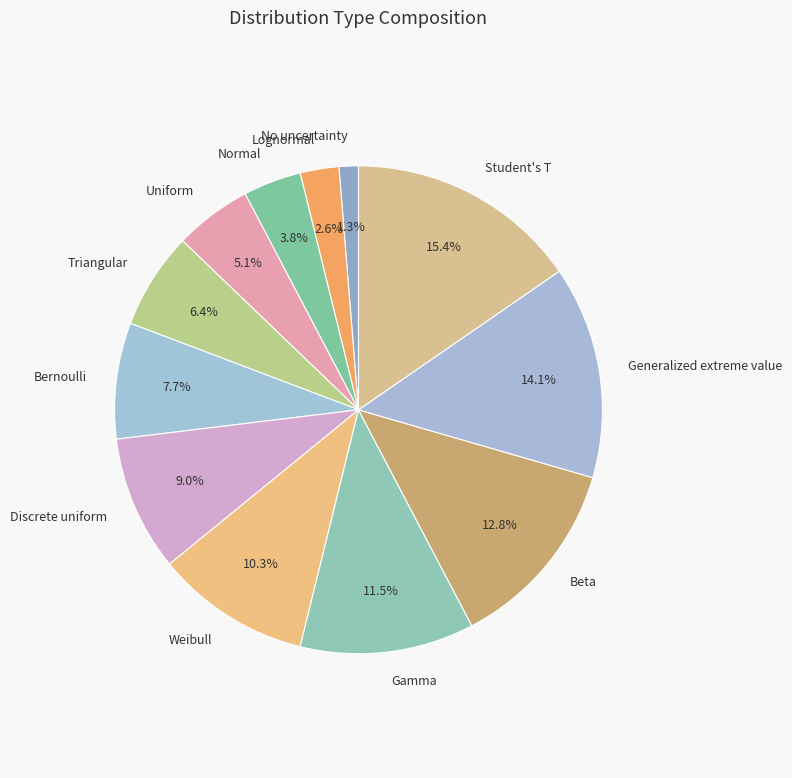

Between Gamma and Student's T, which is larger?

Student's T